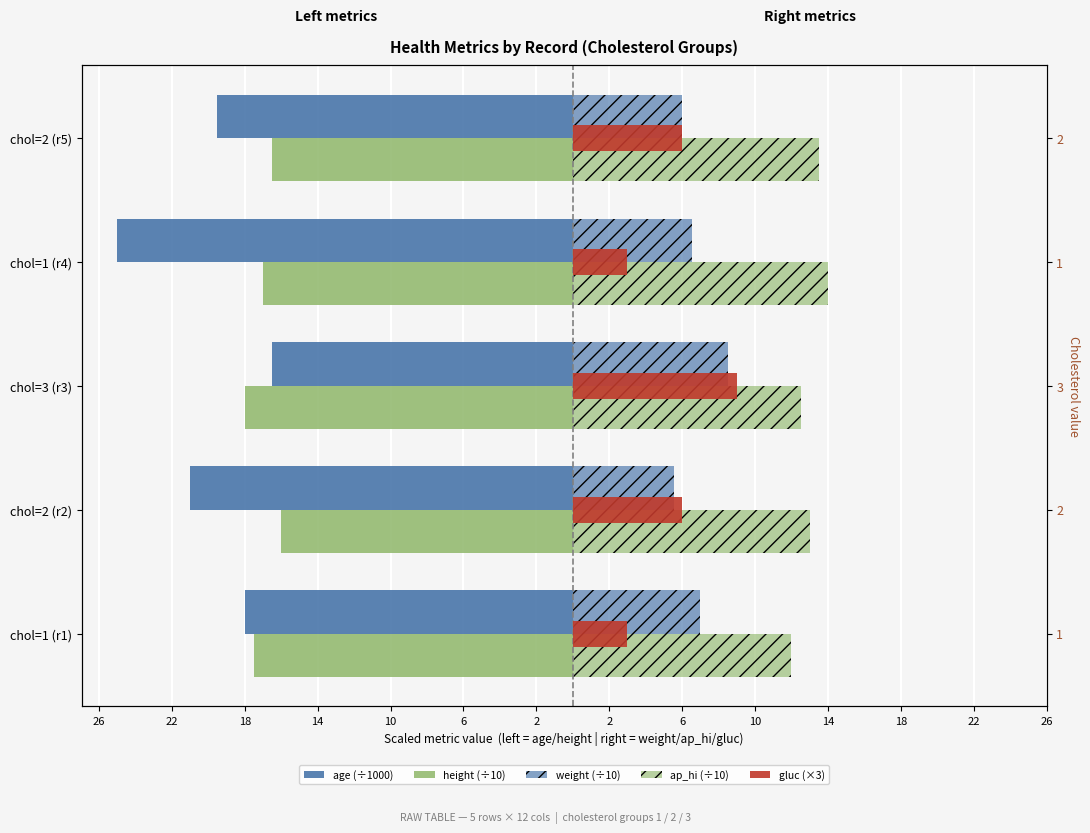

Reading right to left, transcribe all the data shown in this chart.

age (÷1000): -19.5	-25.0	-16.5	-21.0	-18.0
height (÷10): -16.5	-17.0	-18.0	-16.0	-17.5
weight (÷10): 6.0	6.5	8.5	5.5	7.0
ap_hi (÷10): 13.5	14.0	12.5	13.0	12.0
gluc (×3): 6.0	3.0	9.0	6.0	3.0